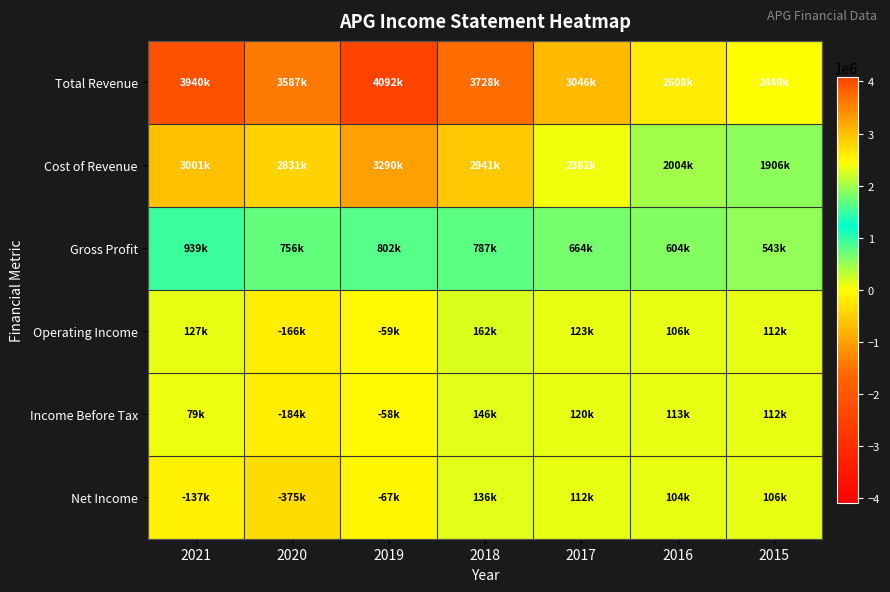

Which series has the widest spread of values?

Total Revenue